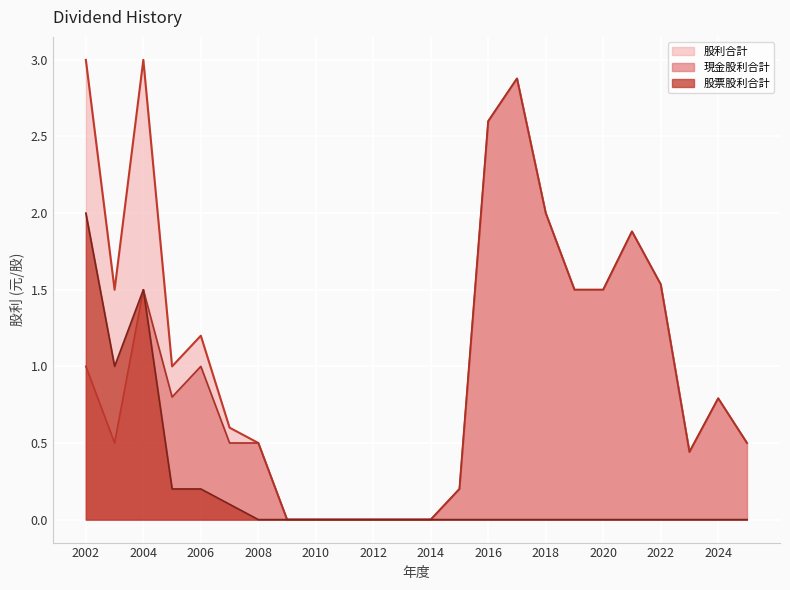

How many interior local valleys does the 現金股利合計 series have?

3